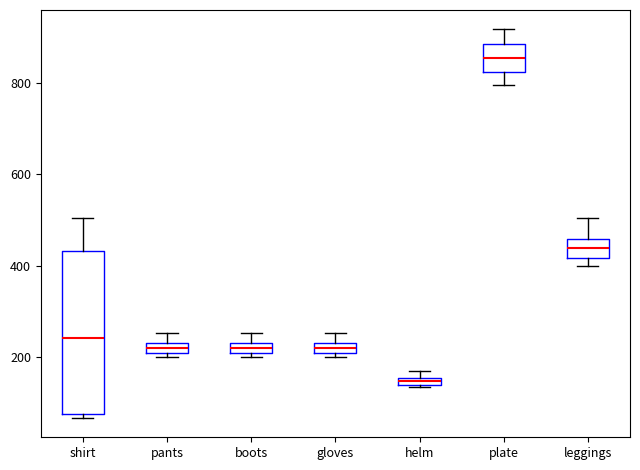

Which box's median line is the highest?

plate